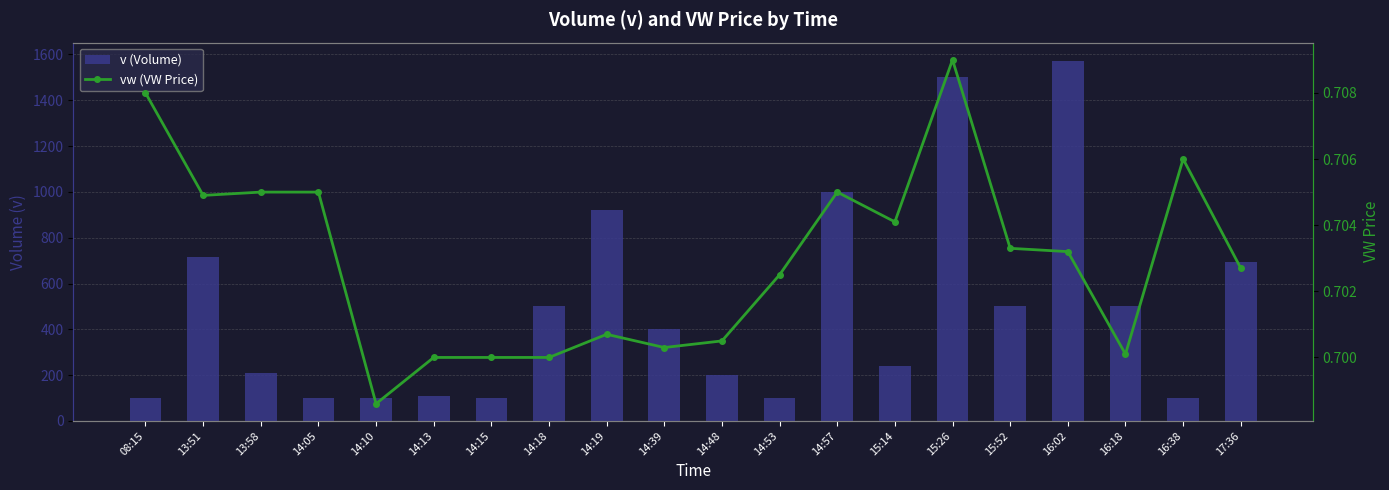

Are the bars grouped side by side (vs. stacked)?

Yes